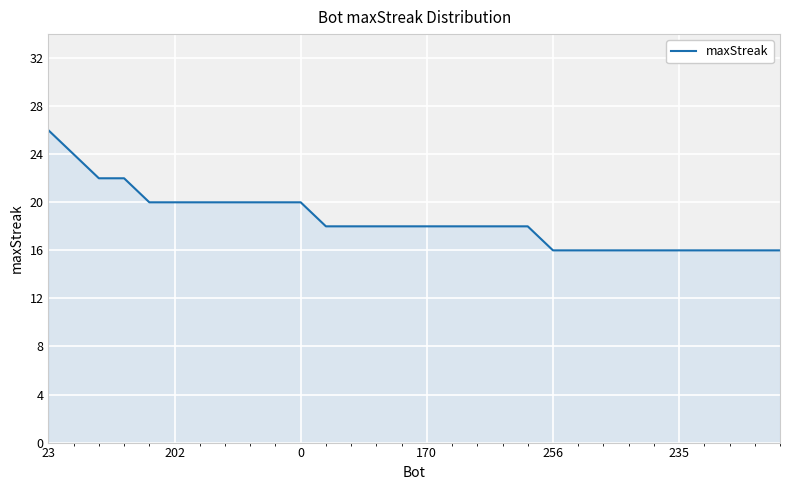

What is the minimum value shown in the chart?

16